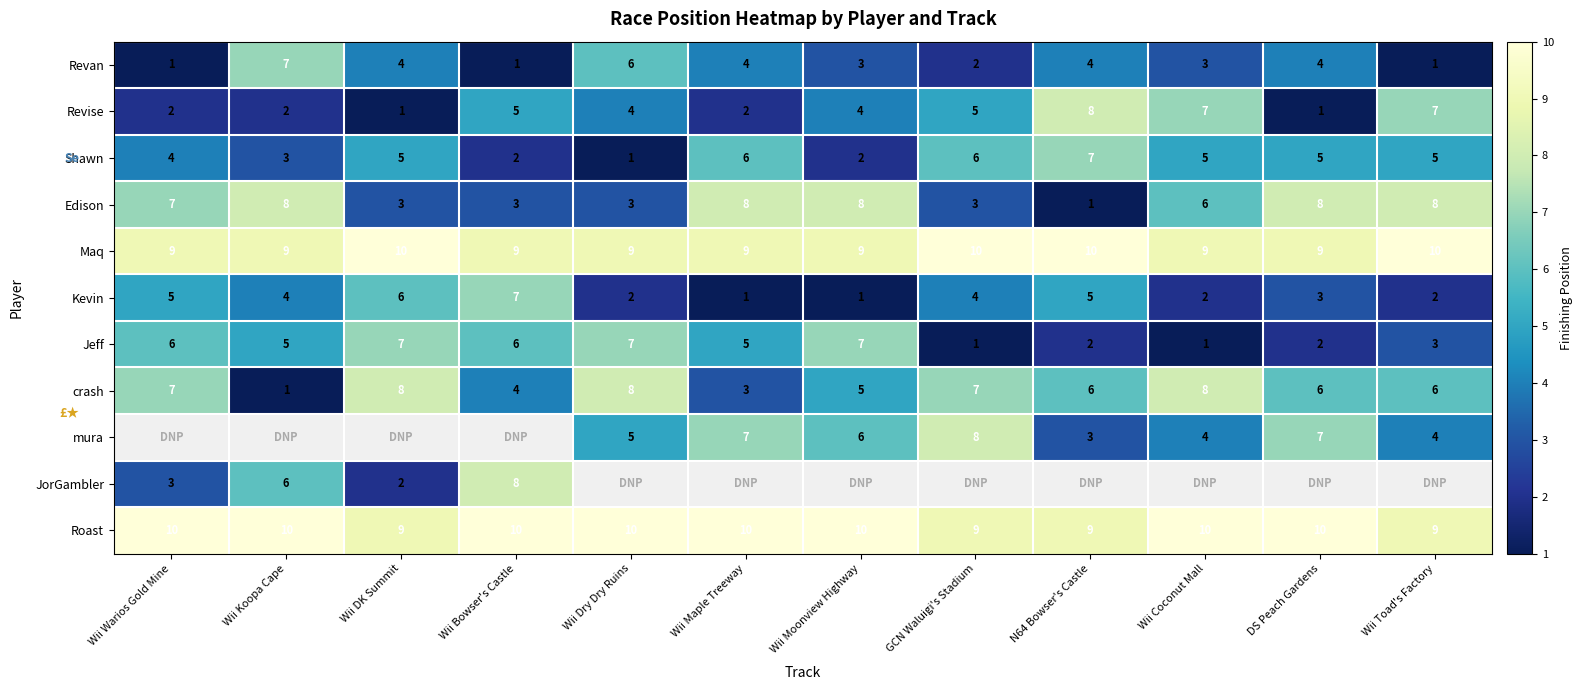

True or false: mura has a value of 4 at Wii Toad's Factory.

True